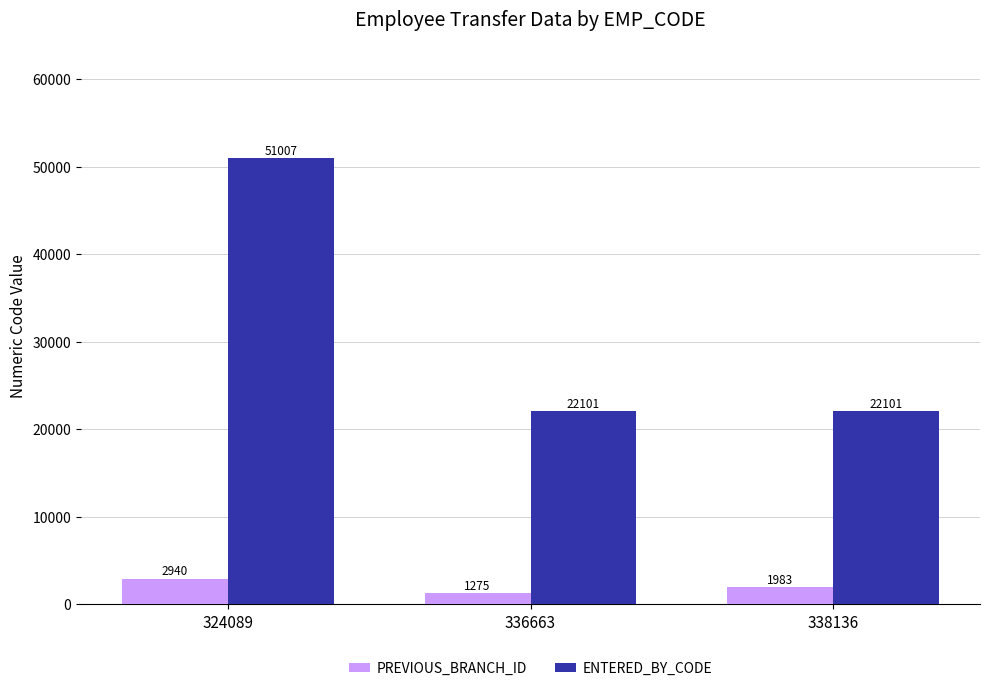

What is the spread (max minus min) of values at 324089?

48067